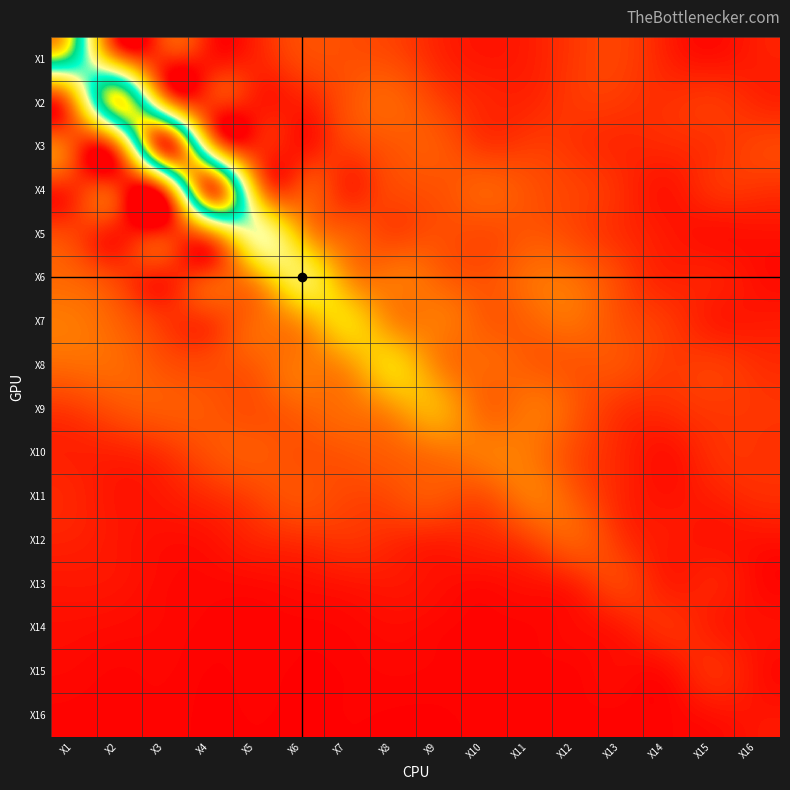

At how many categories does at least one series exceed 1?

12